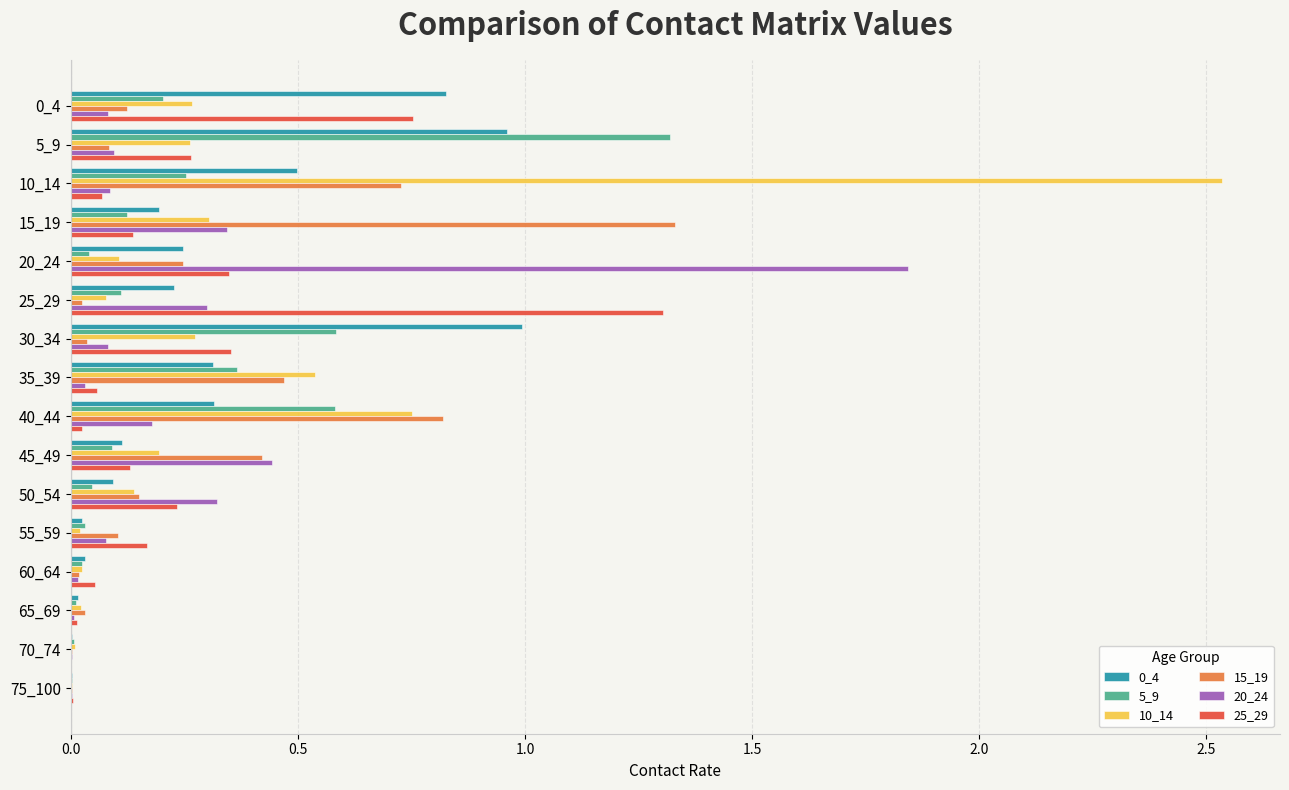

Is it true that 5_9 equals 0.0 at 55_59?

True